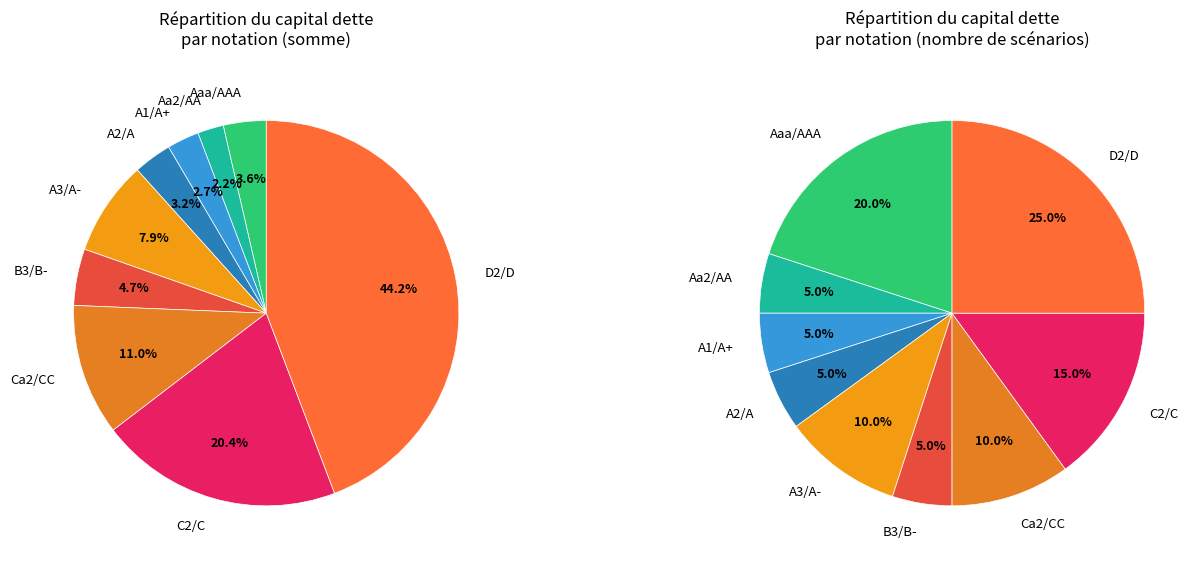

Count the number of slices in the pie.

9